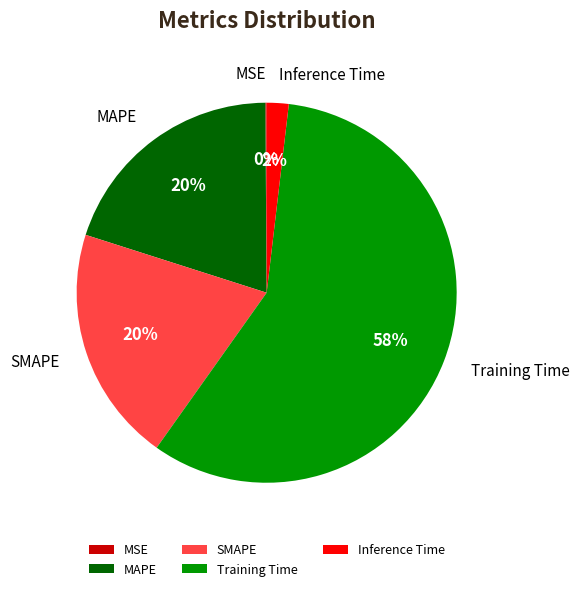

Is the sum of Inference Time and Training Time greater than half?

Yes